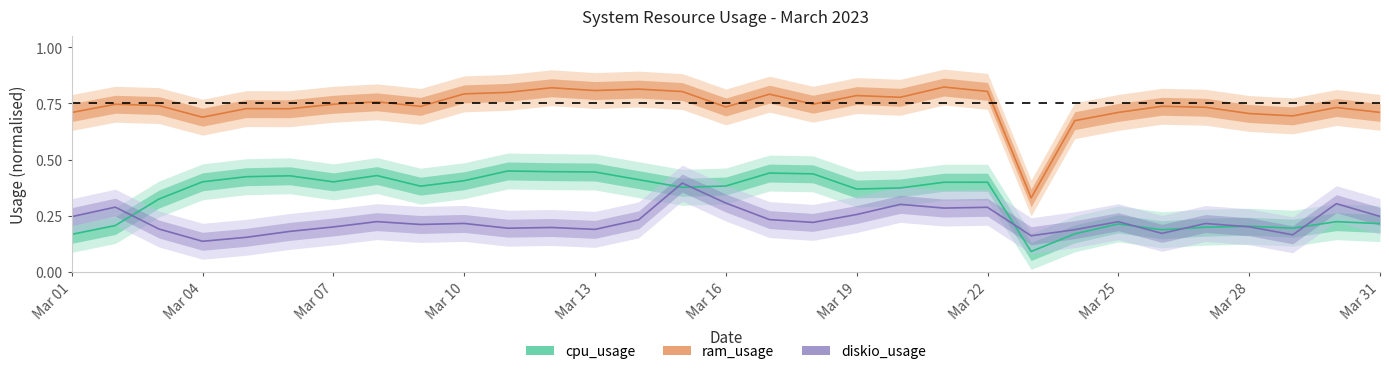

Which series has the largest total across all categories?

ram_usage